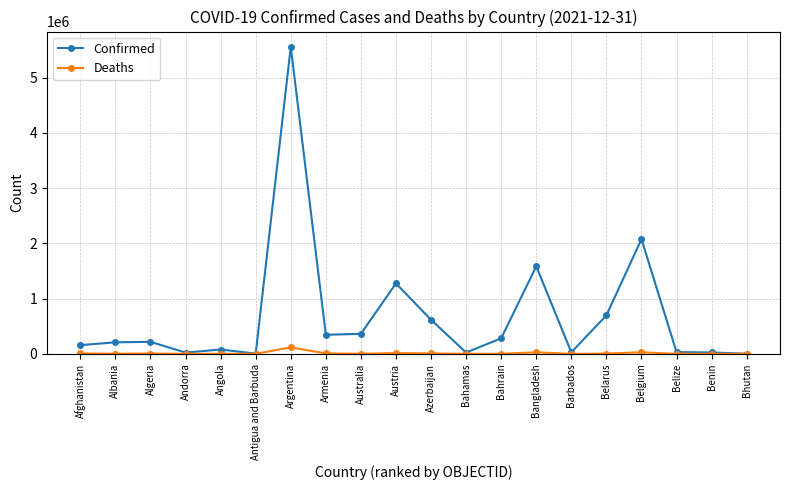

Which series changed the most between Afghanistan and Belarus?

Confirmed